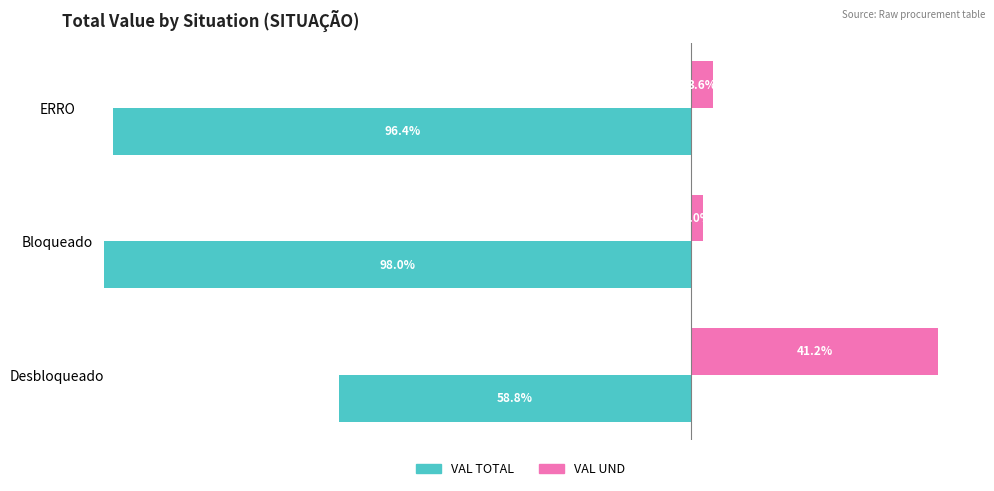

List the series in order of their peak value, lowest first.

VAL TOTAL, VAL UND